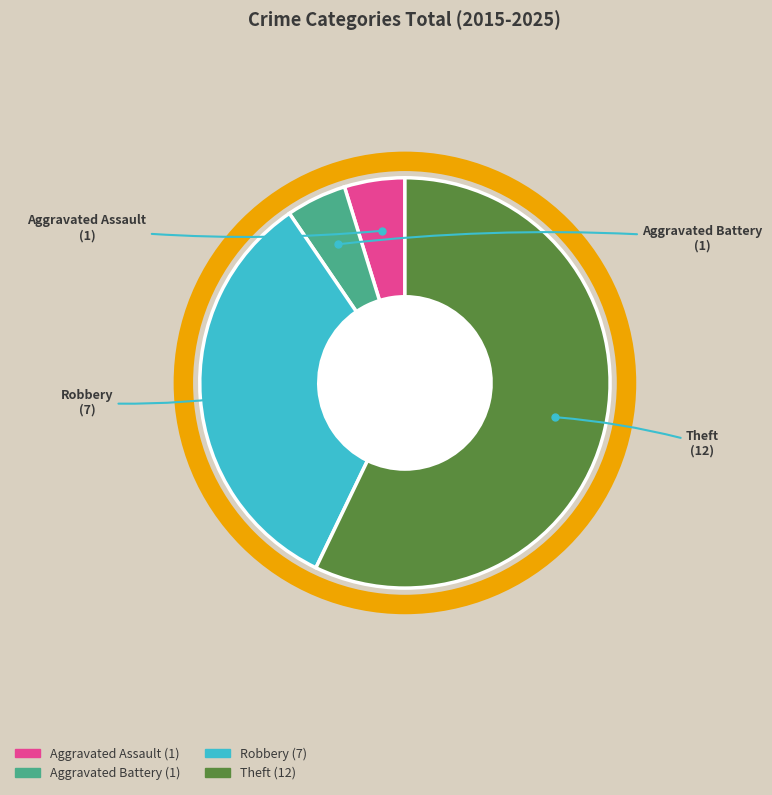

Approximately how many times larger is the value at Theft compared to Robbery?

1.7